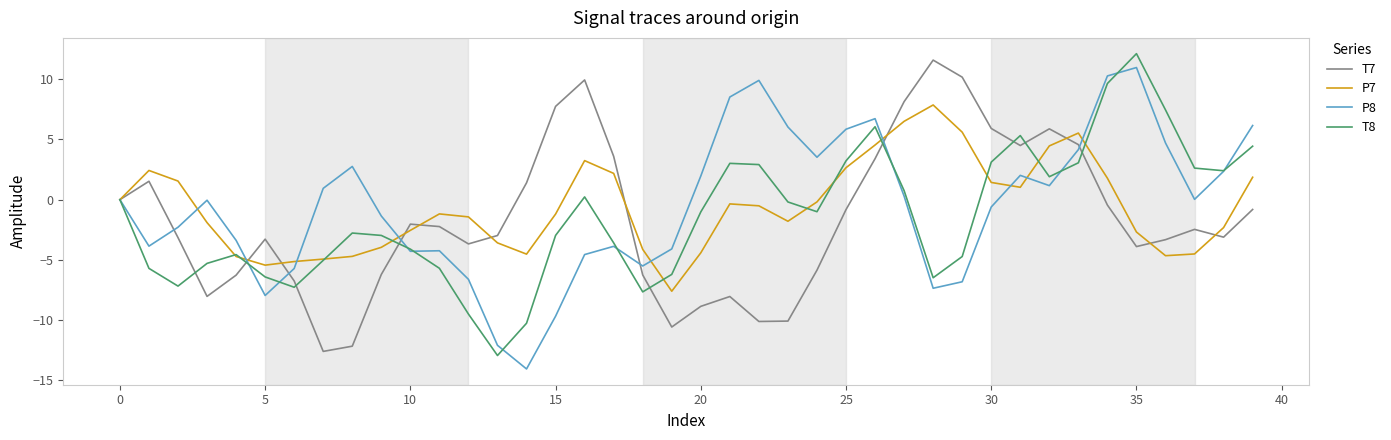

What is the difference between the maximum and second lowest values in the T8 series?

22.4